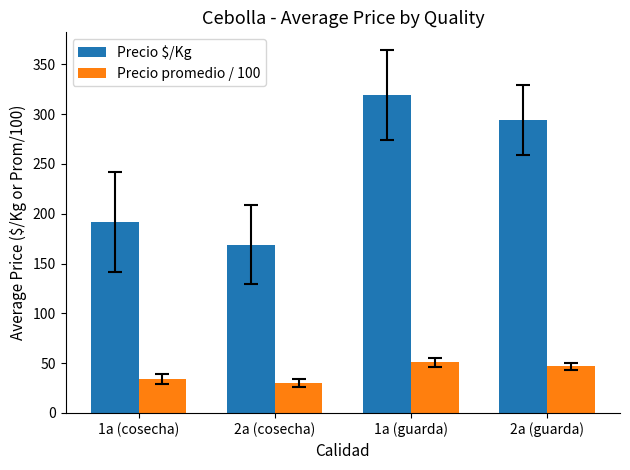

What is the difference between the second highest and minimum values in the Precio $/Kg series?

125.0